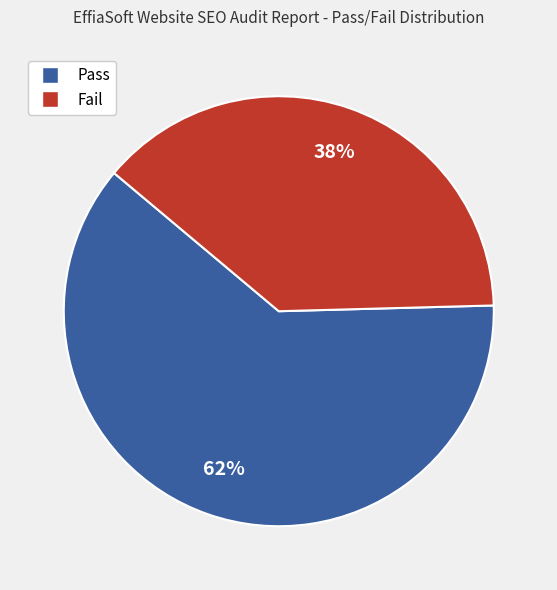

Combined, do Pass and Fail account for over 50%?

Yes